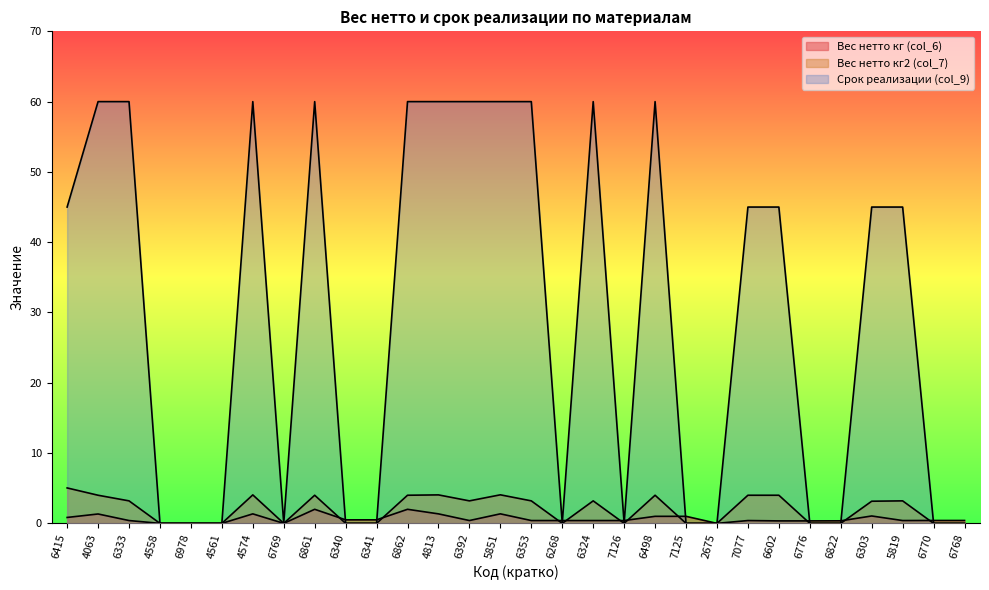

How many lines are shown in the chart?

3